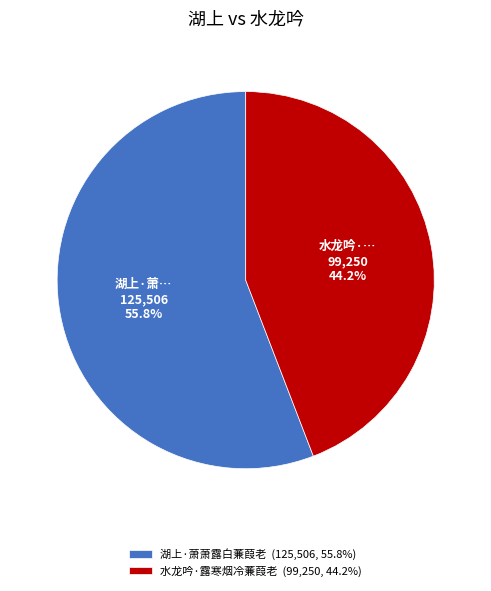

Do 湖上·萧萧露白蒹葭老 and 水龙吟·露寒烟冷蒹葭老 together represent more than half of the pie?

Yes